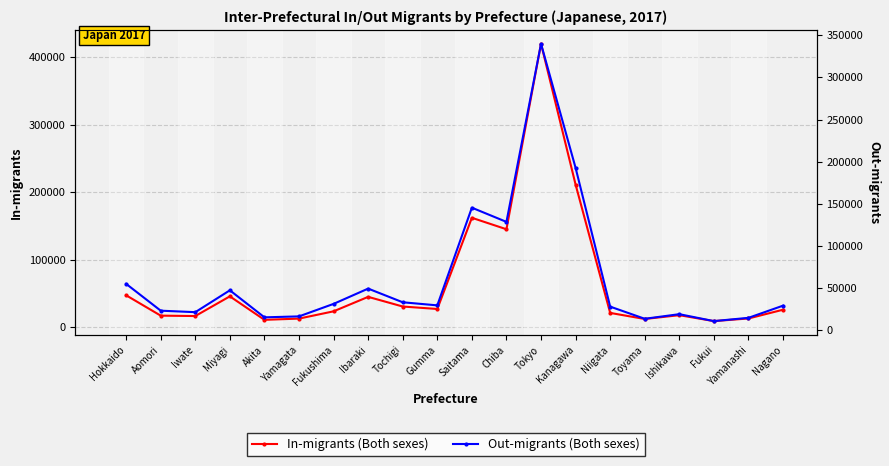

Where is the first local maximum for In-migrants (Both sexes)?

Miyagi